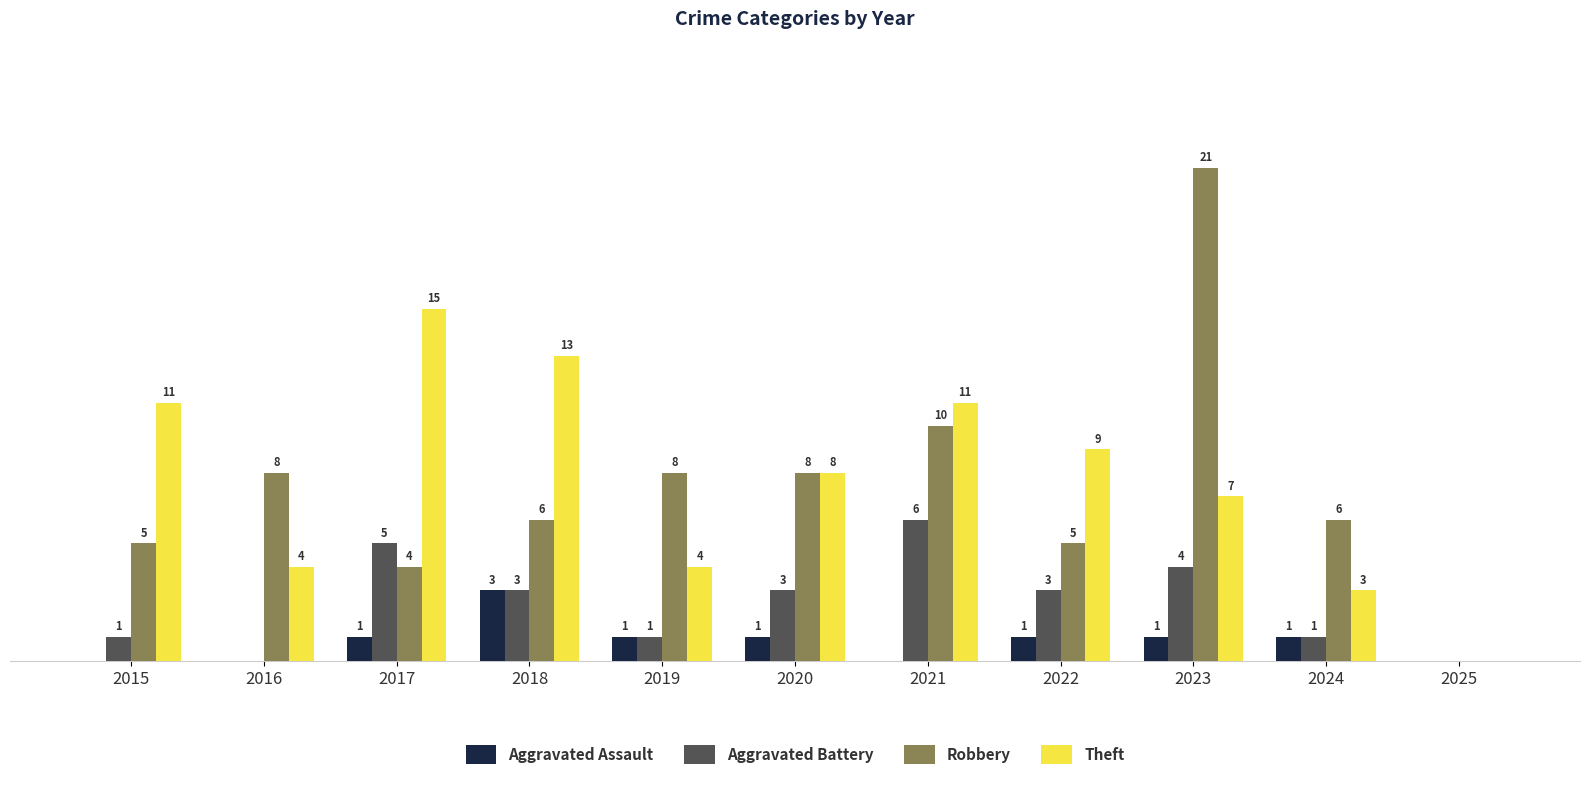

What are all the series names shown in the legend?

Aggravated Assault, Aggravated Battery, Robbery, Theft